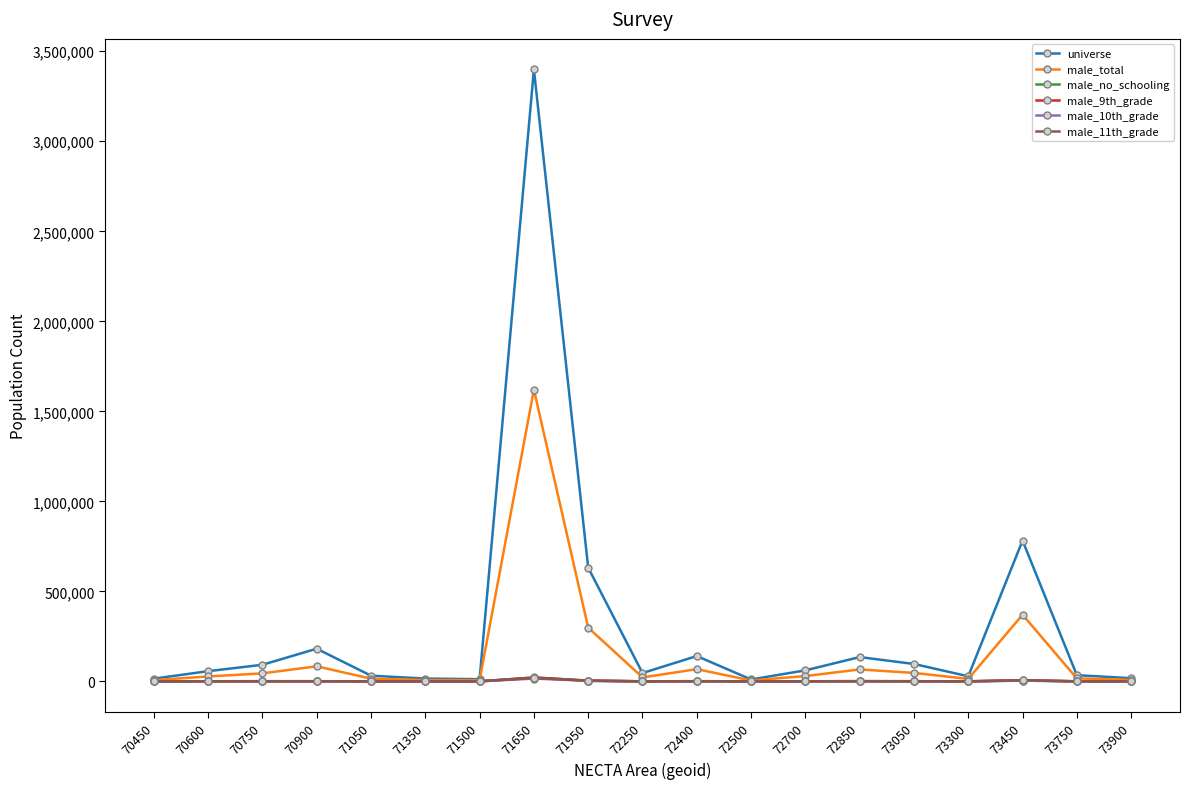

True or false: male_no_schooling has more than 1 points higher than both neighbors.

True